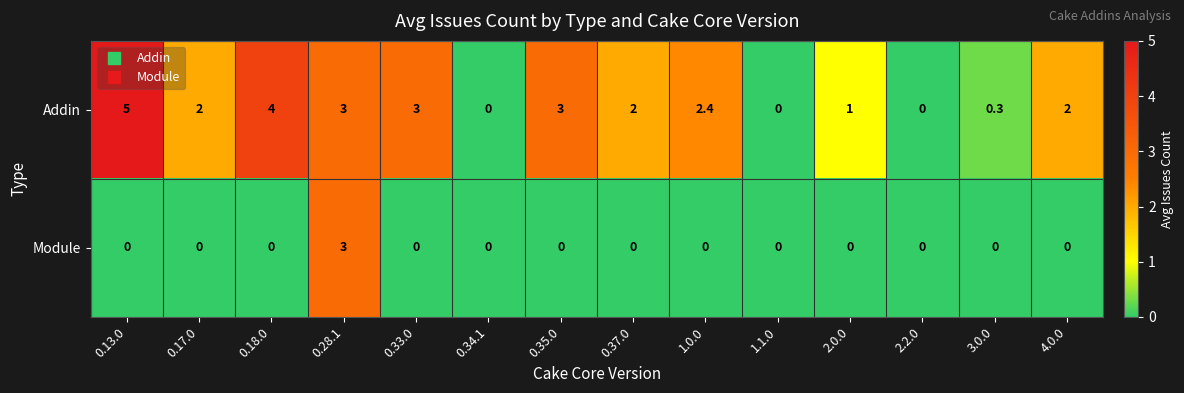

Reading left to right, what are all the values shown in this chart?

Addin: 5.0	2.0	4.0	3.0	3.0	0.0	3.0	2.0	2.4	0.0	1.0	0.0	0.3	2.0
Module: 0.0	0.0	0.0	3.0	0.0	0.0	0.0	0.0	0.0	0.0	0.0	0.0	0.0	0.0